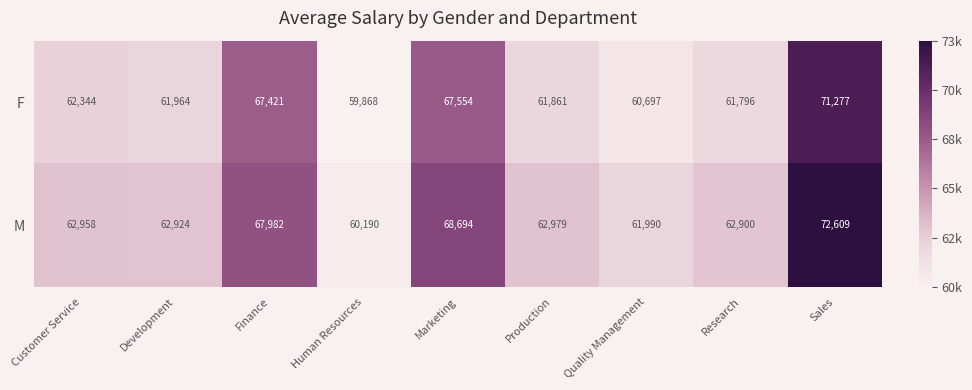

Rank the series by their average value, from lowest to highest.

F, M